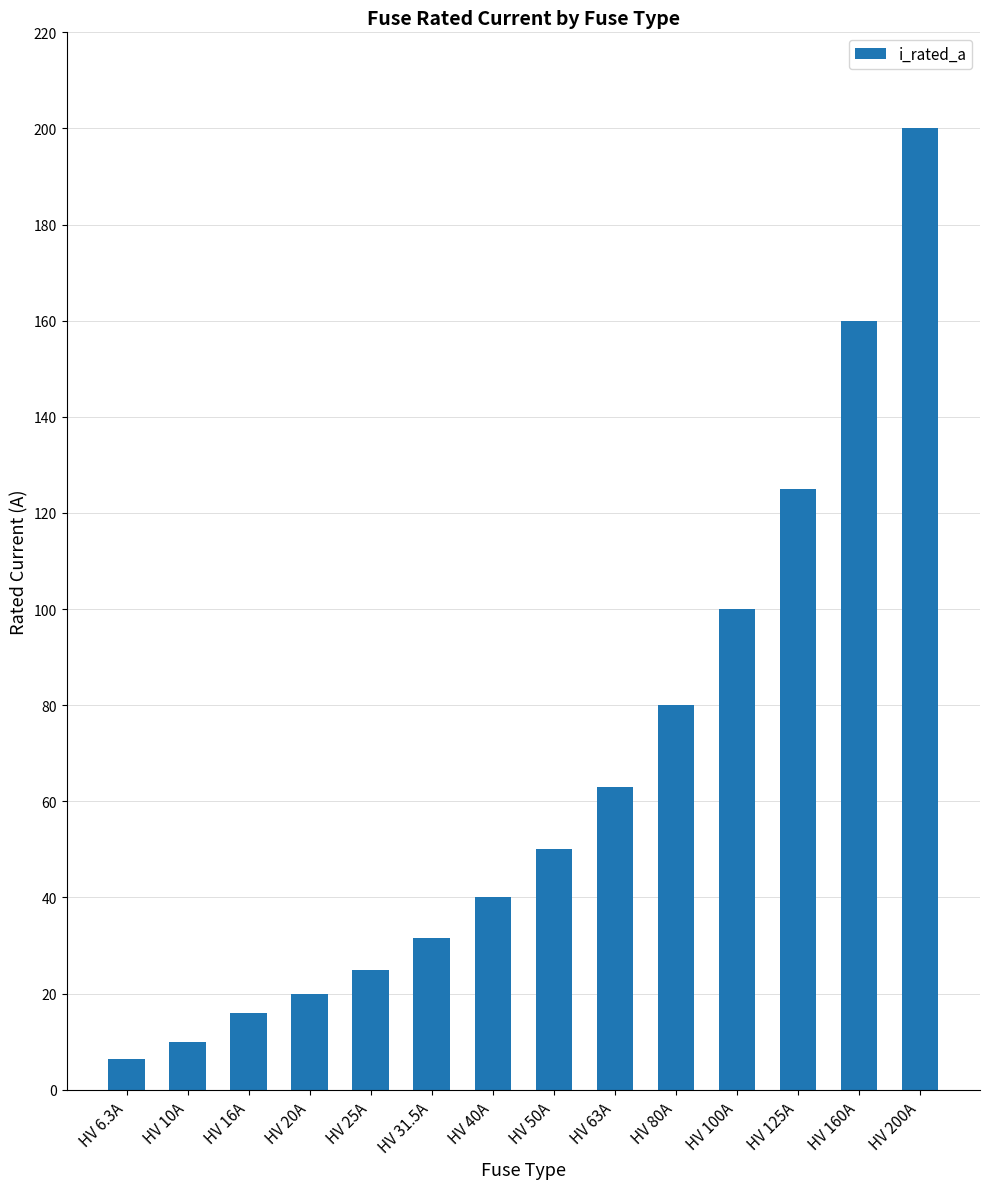

What is the difference between the values at HV 16A and HV 160A?

144.0